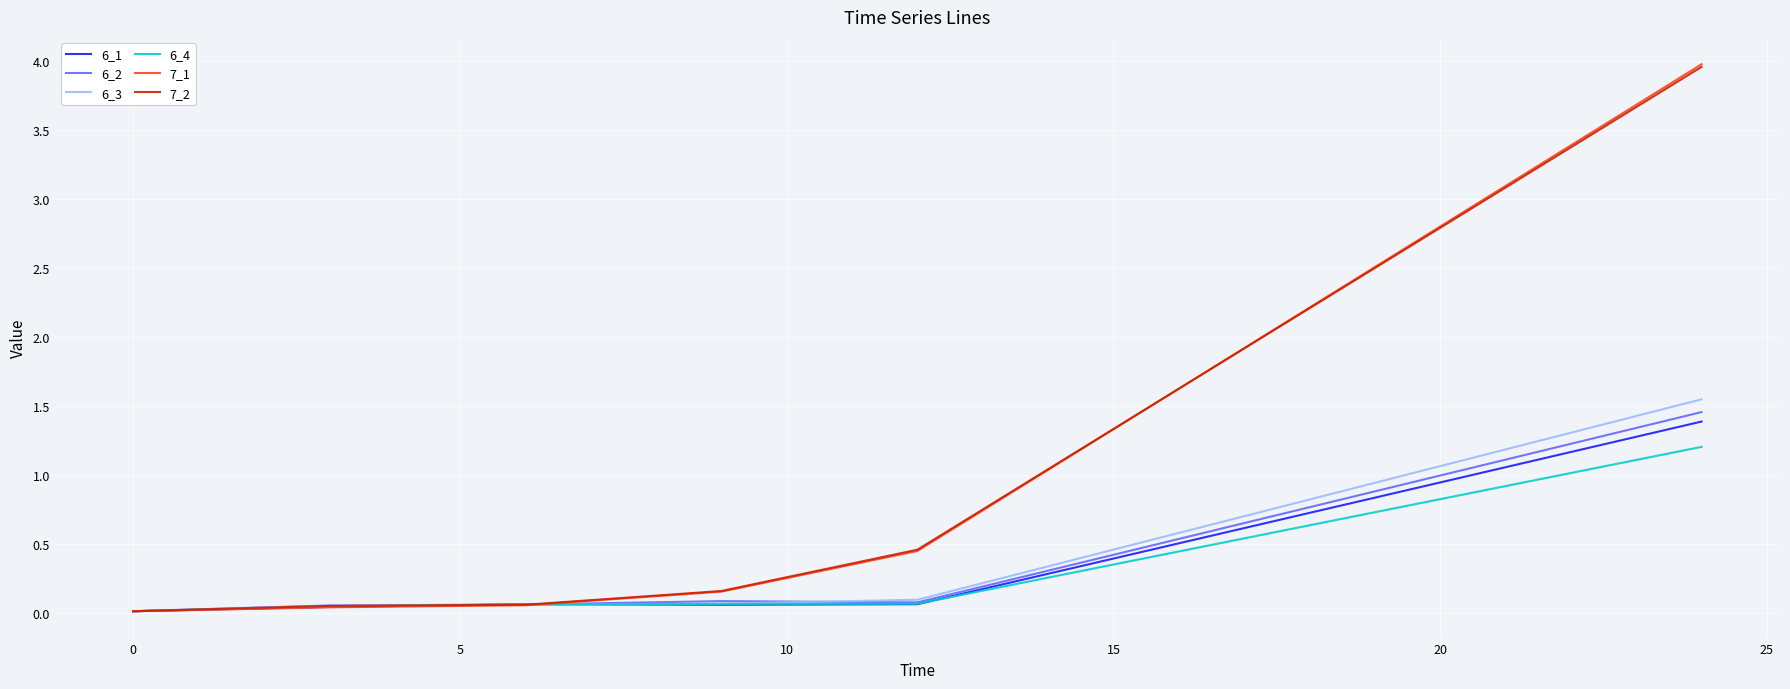

Which series has the widest spread of values?

7_1